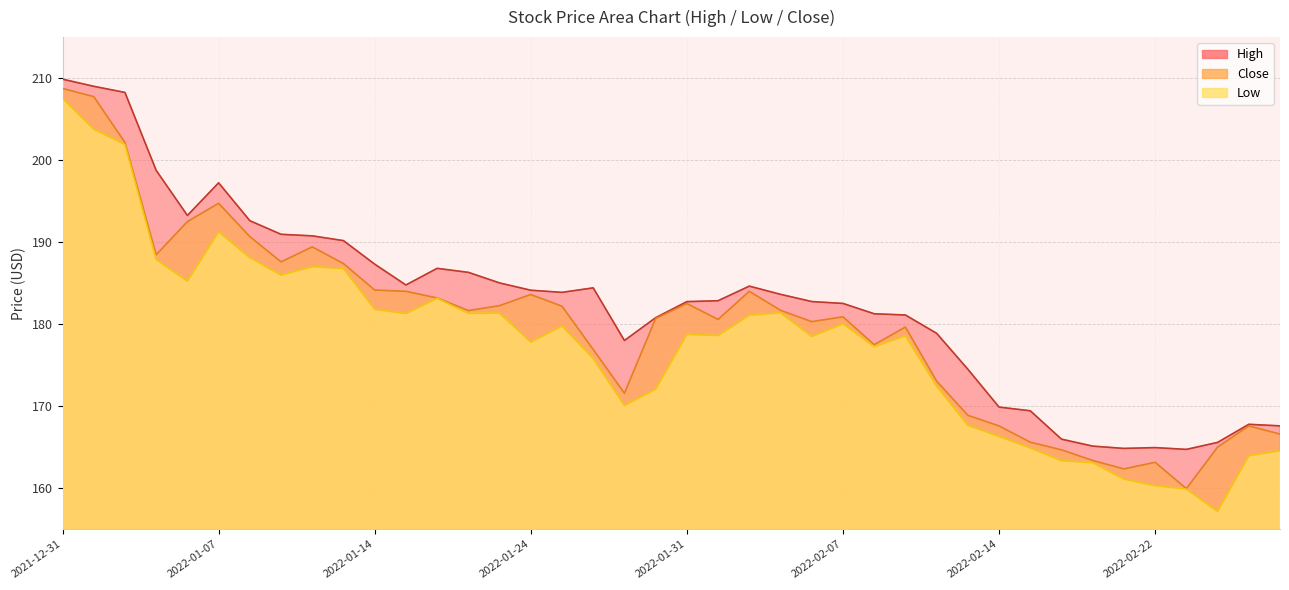

What is the greatest value displayed?

209.9